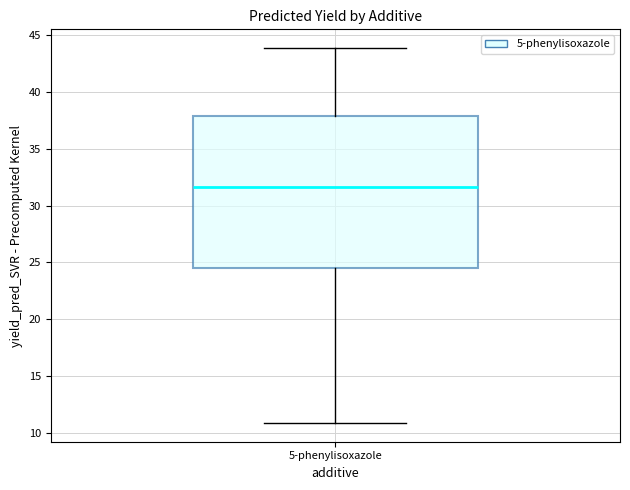

Read this box plot against the y-axis: the position of the median line, the range covered by the box, and the ends of both whiskers. The values are not printed on the chart, so give them approximately, as read against the axis.

median 31.5, box 24.5 to 38.0, whiskers 11.0 to 44.0